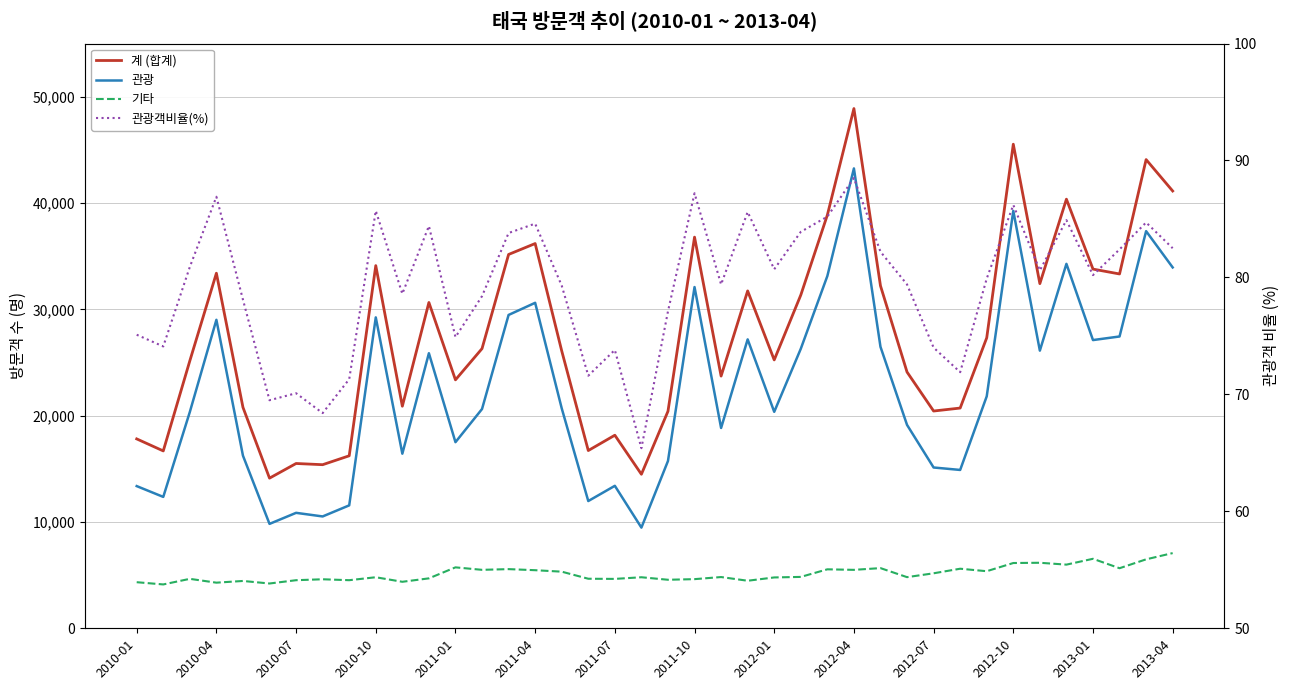

What is the difference between the maximum and minimum values in the 관광객비율(%) series?

23.1